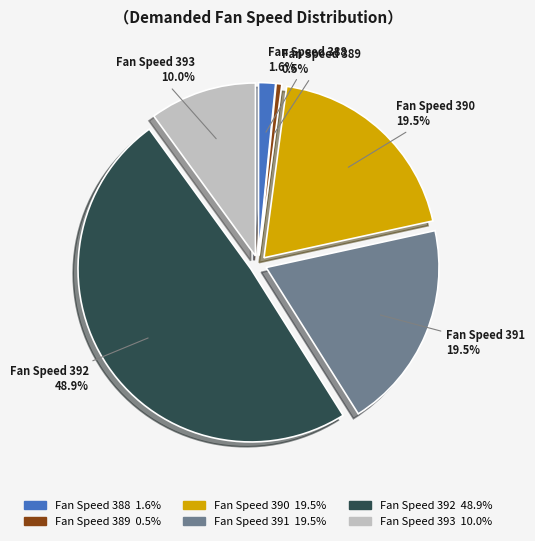

Does any single category account for the majority?

No